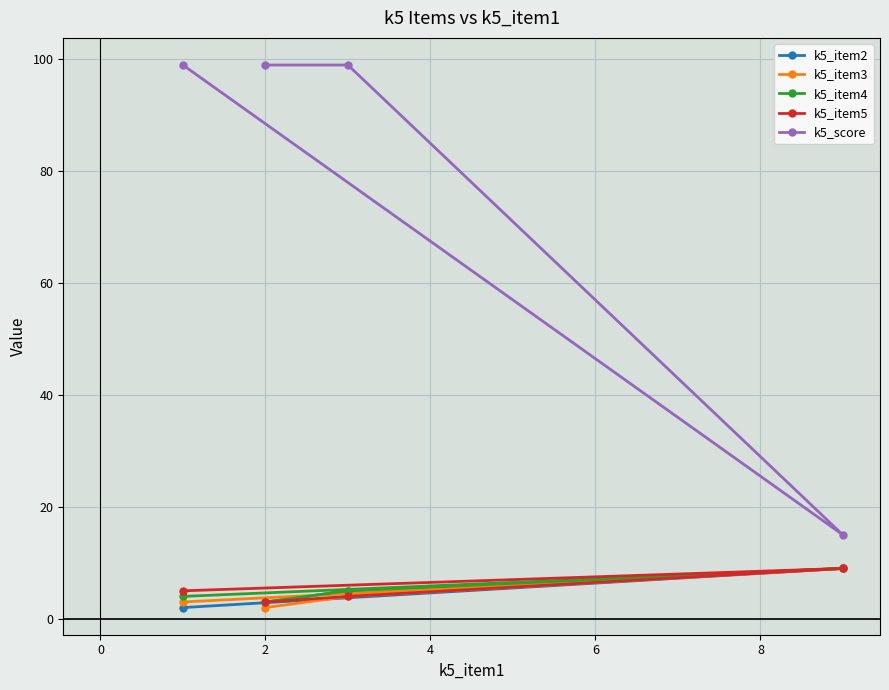

Which series has the largest total across all categories?

k5_score